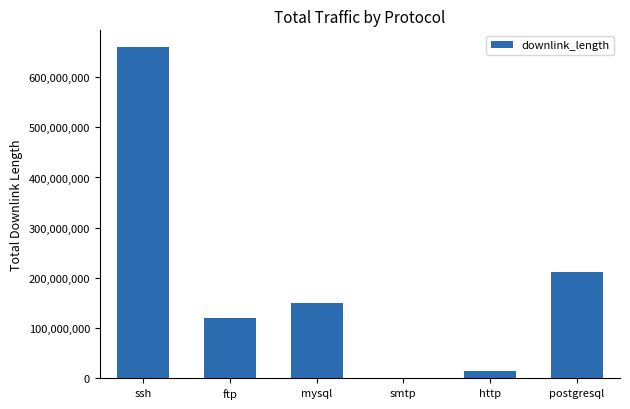

Which label corresponds to the largest value in the chart?

ssh